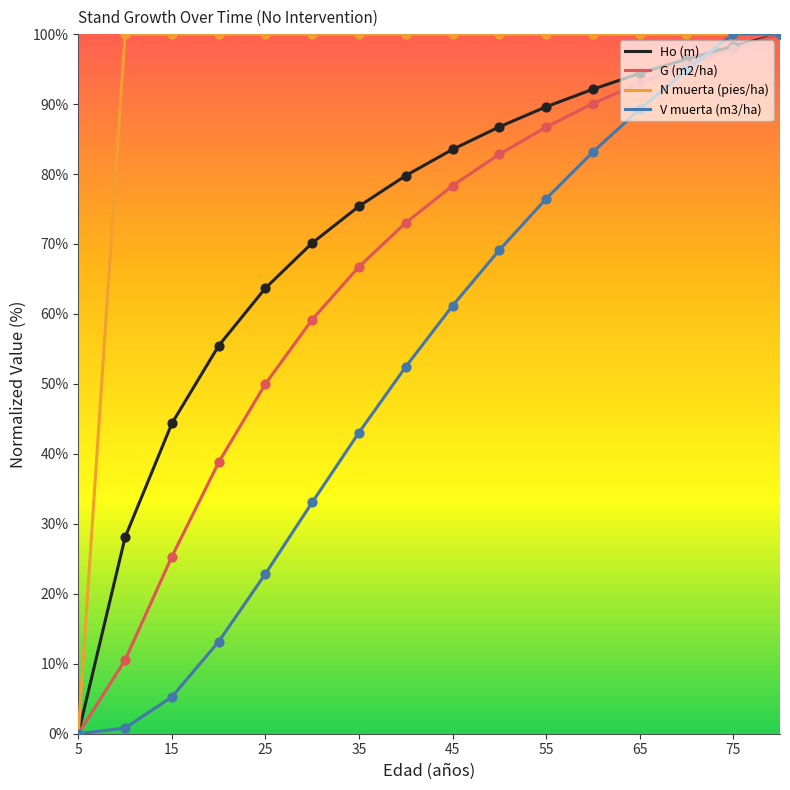

Which series has the largest total across all categories?

N muerta (pies/ha)